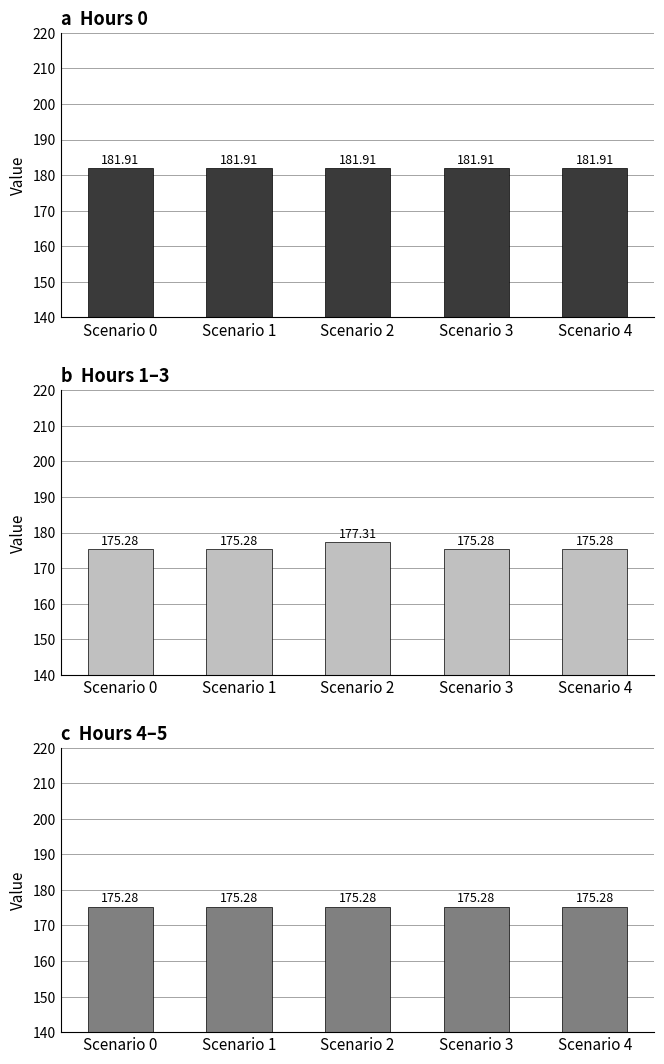

Which series has the largest total across all categories?

a  Hours 0